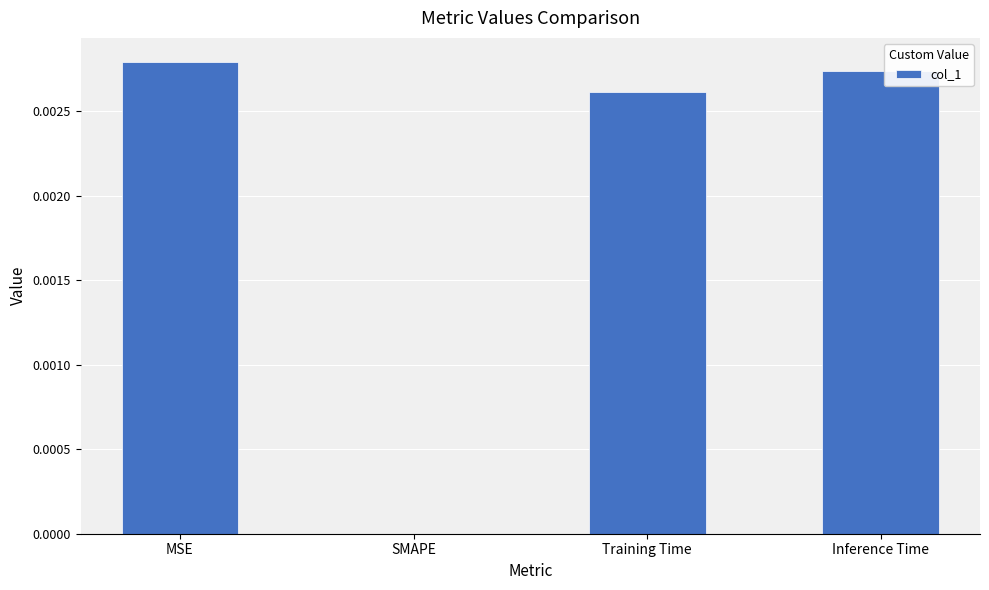

How many values are between 0 and 1?

4